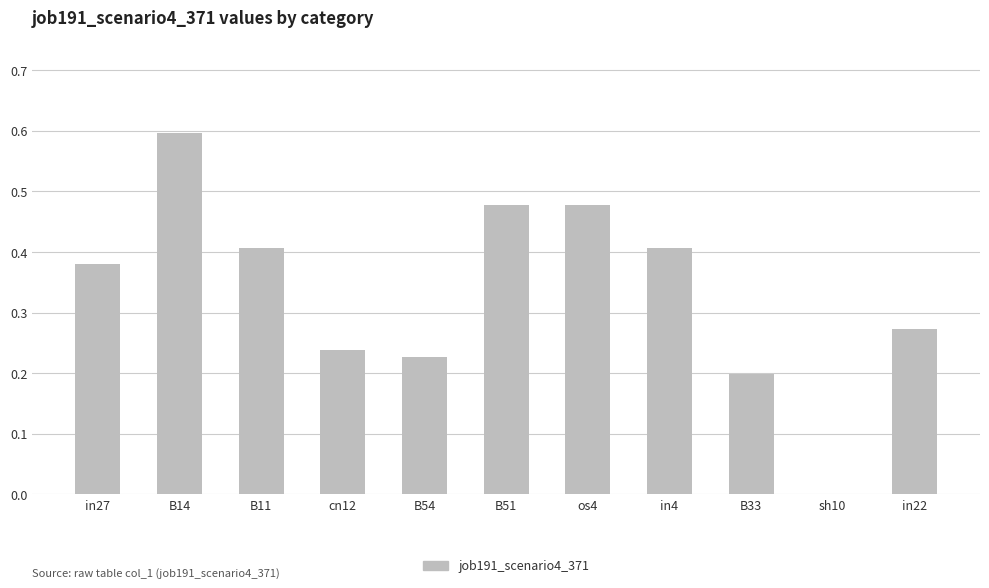

What is the sum of all values?

3.7